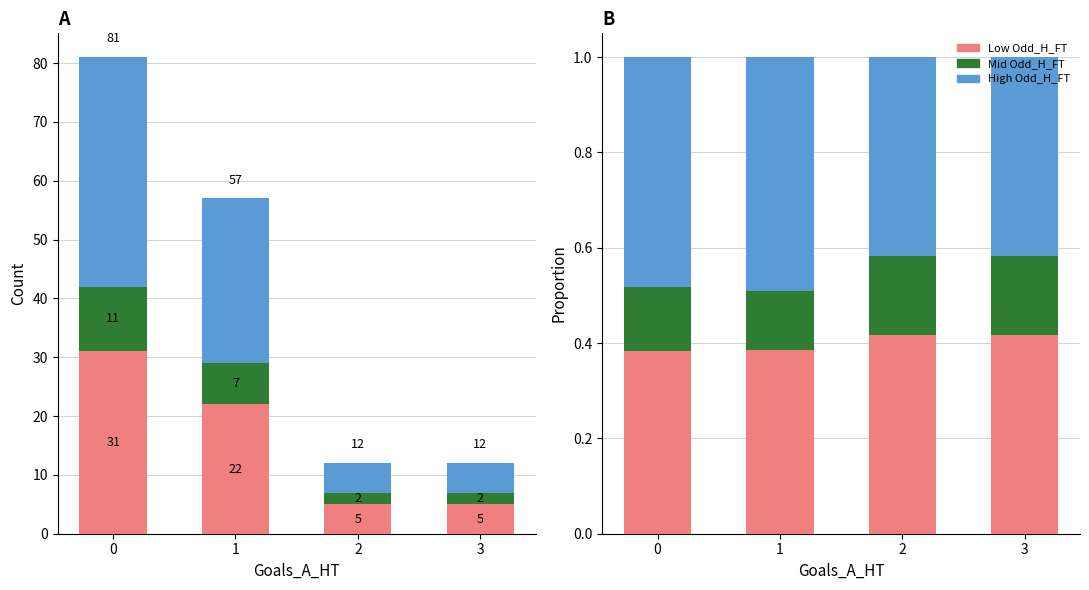

Is the value of Low odd at 3 greater than the value of Mid odd at 2?

Yes